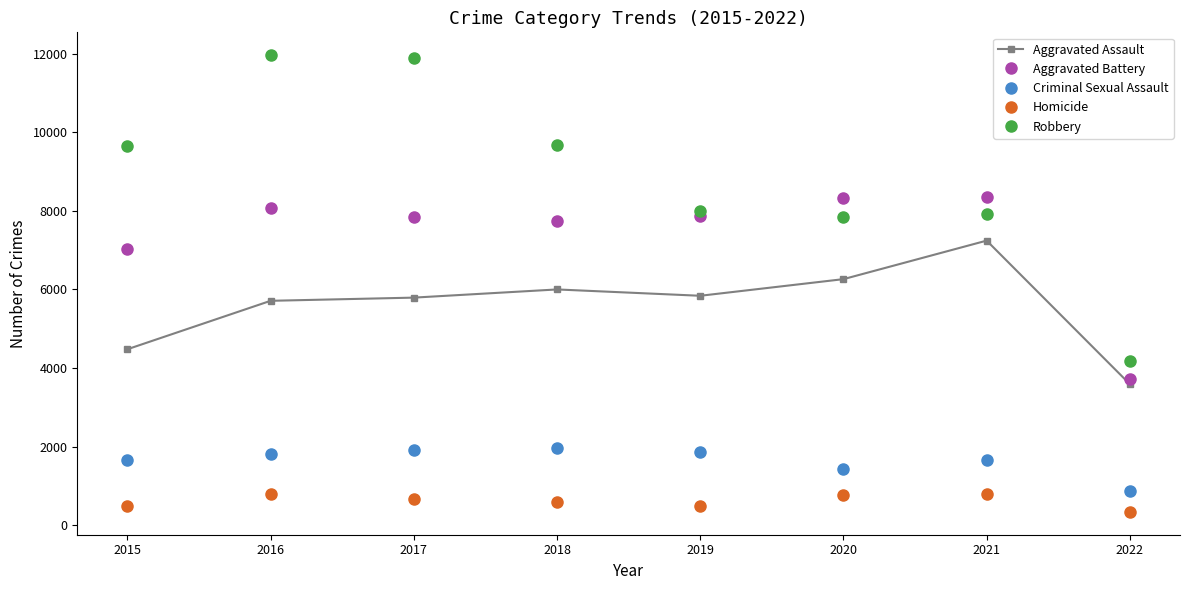

List the series in order of their peak value, highest first.

Robbery, Aggravated Battery, Aggravated Assault, Criminal Sexual Assault, Homicide